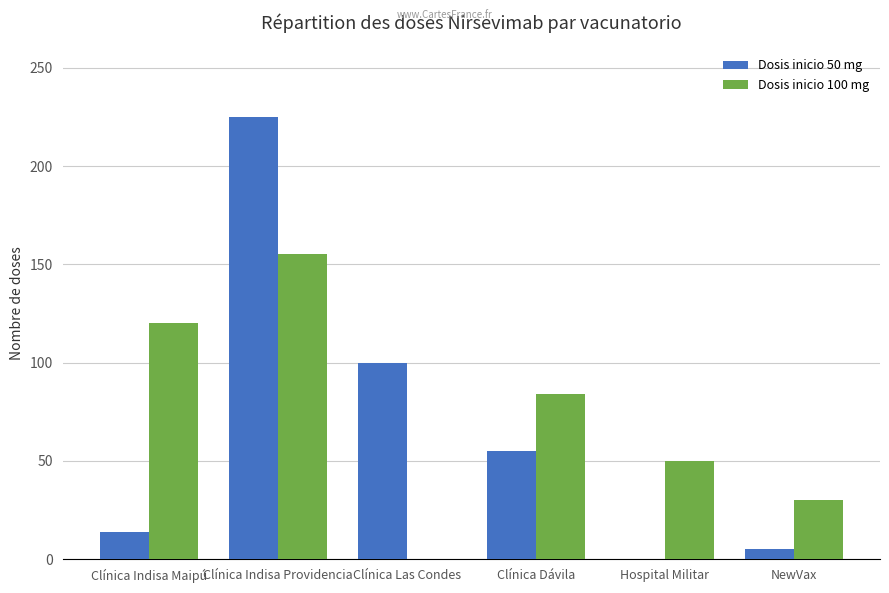

True or false: Dosis inicio 50 mg has a value of 100 at Clínica Las Condes.

True